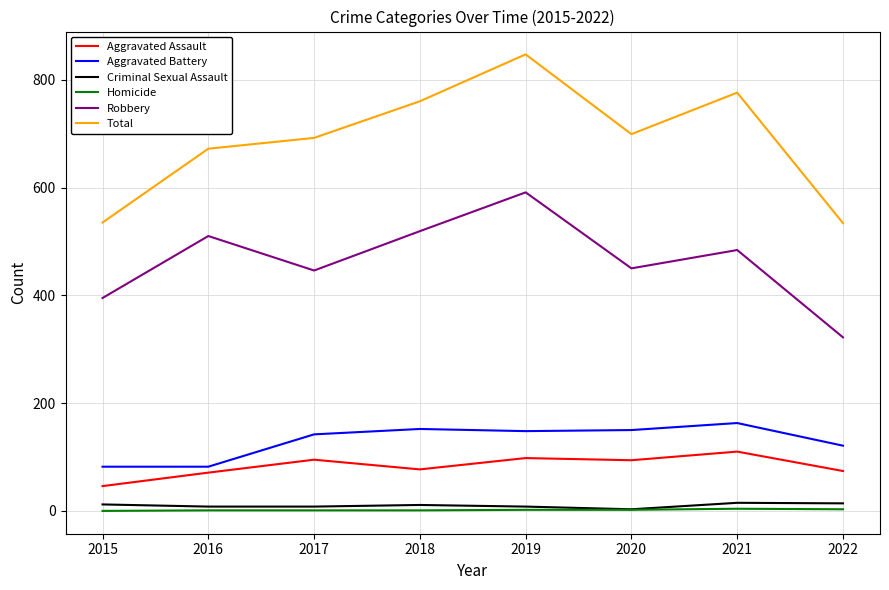

At which category does the chart reach its peak across all series?

2019